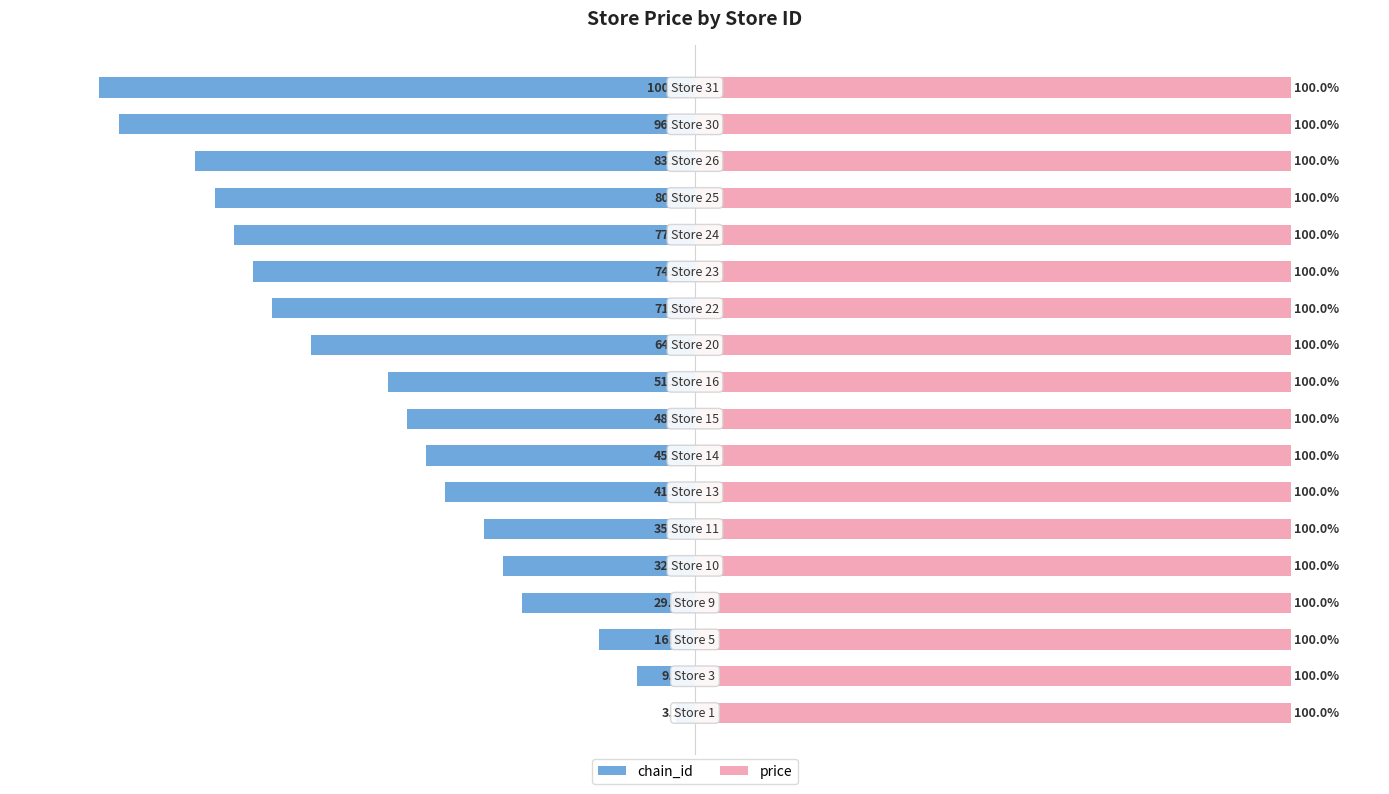

What is the sum of all price values?

9.9